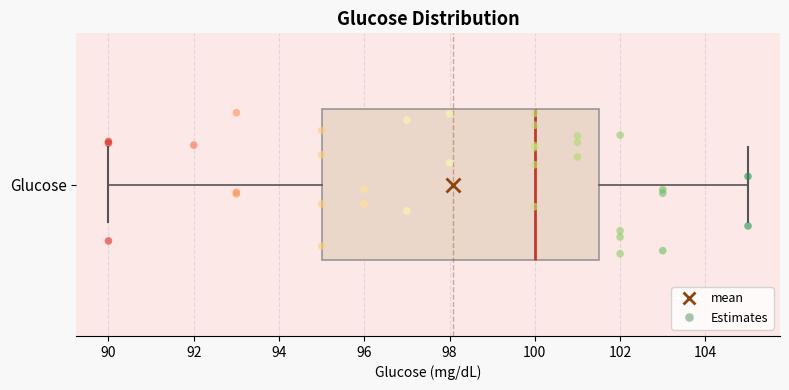

Transcribe this box plot: give where the median line is, the range the box spans, and where the two whiskers end, as read against the x-axis. The values are not printed on the chart, so give them approximately, as read against the axis.

median 100.0, box 95.0 to 101.6, whiskers 90.0 to 105.0